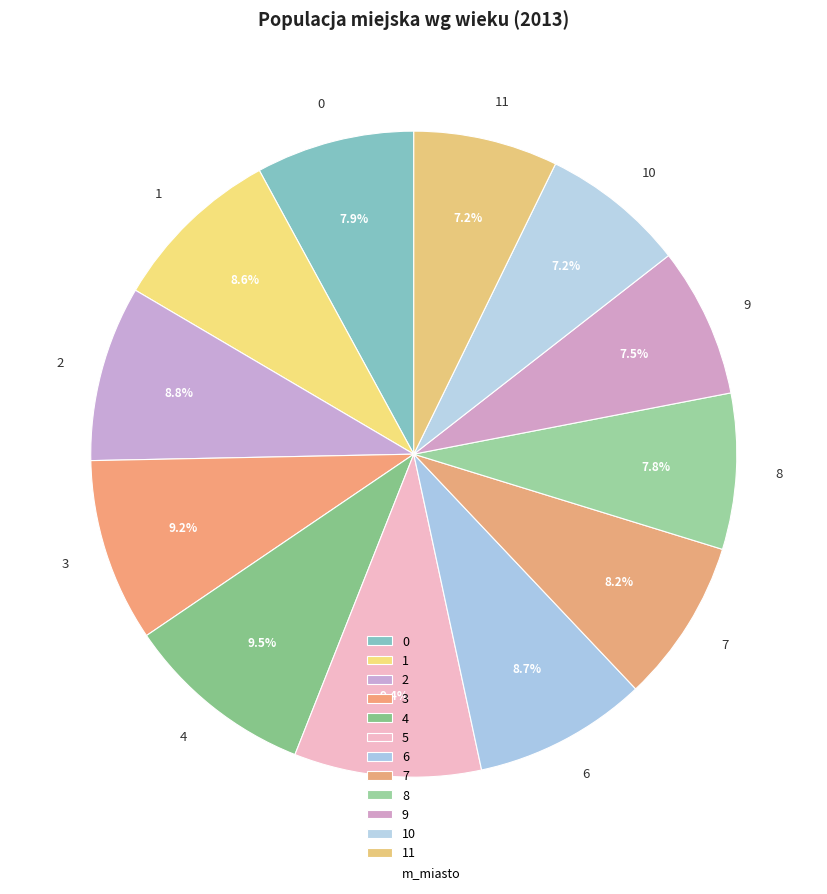

What percentage is the 11 slice, to the nearest percent?

7%